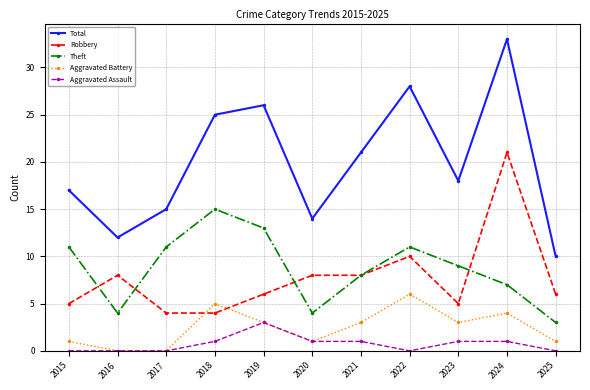

What is the spread (max minus min) of values at 2018?

24